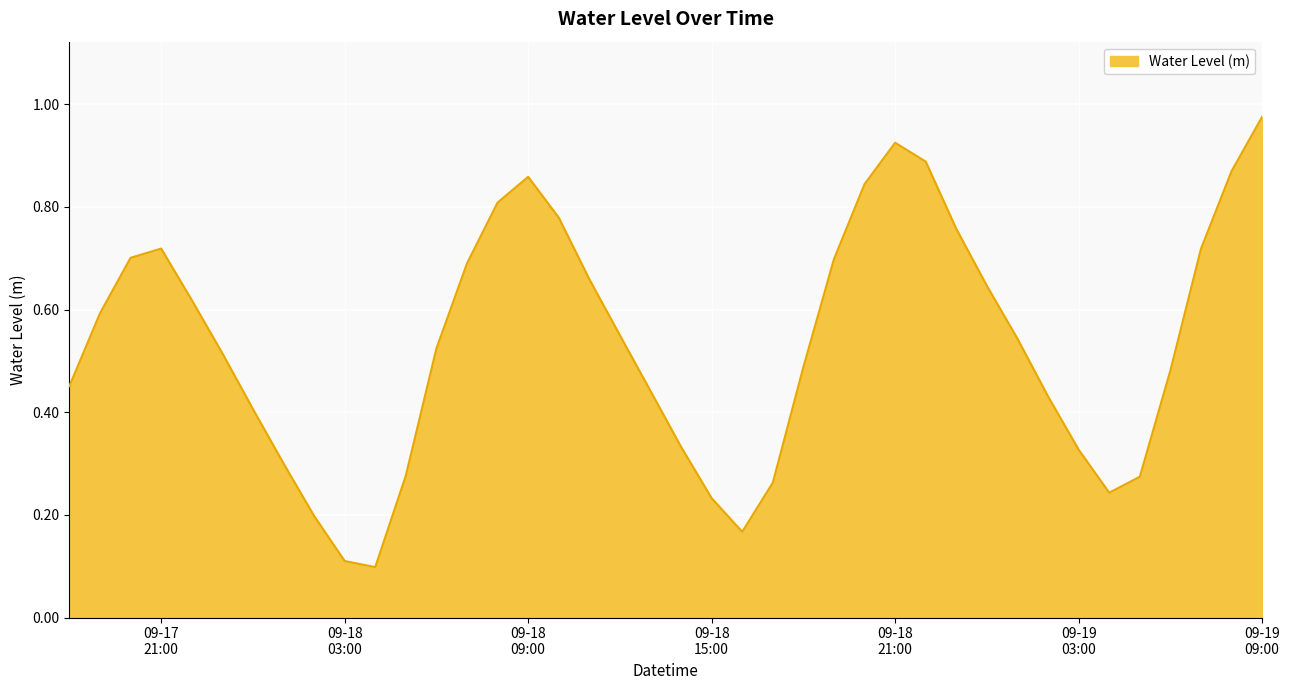

What is the label of the 7th point from the right?

09-19 03:00